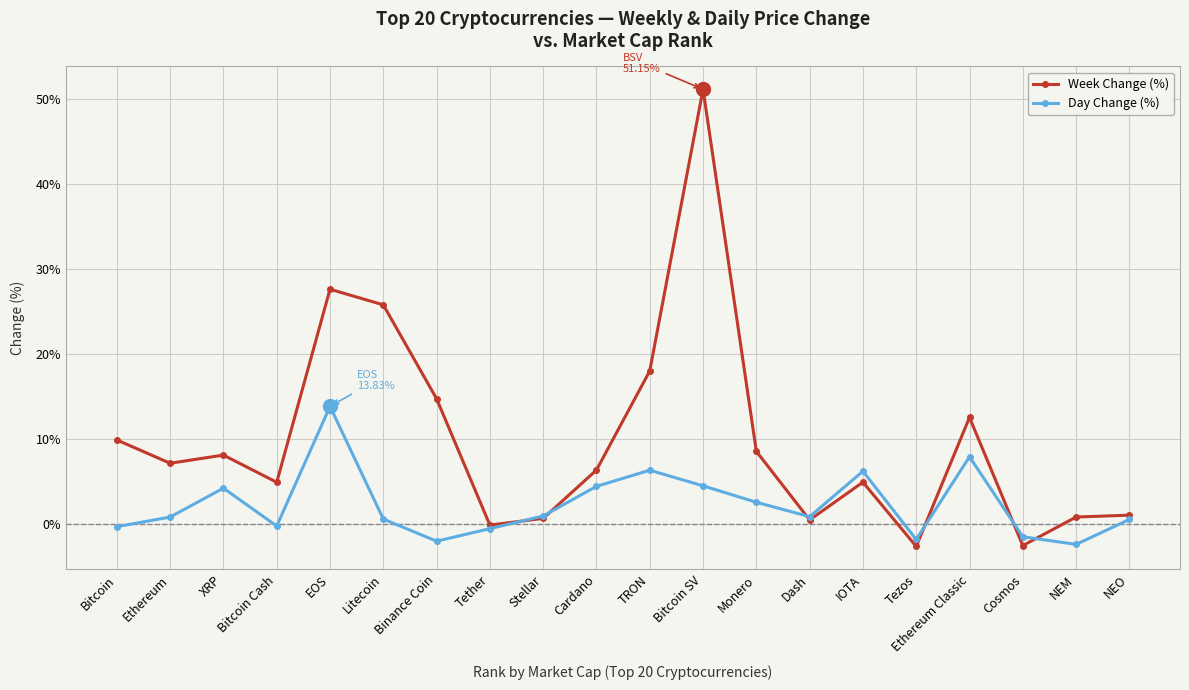

How many values in Day Change (%) are above zero?

13